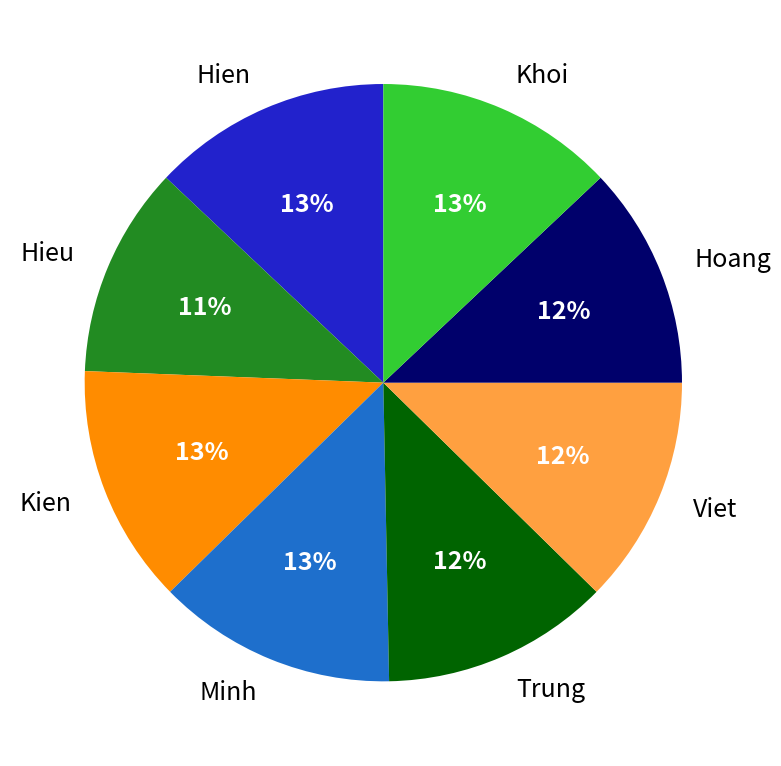

Is it true that Hieu is 26% of the pie?

False